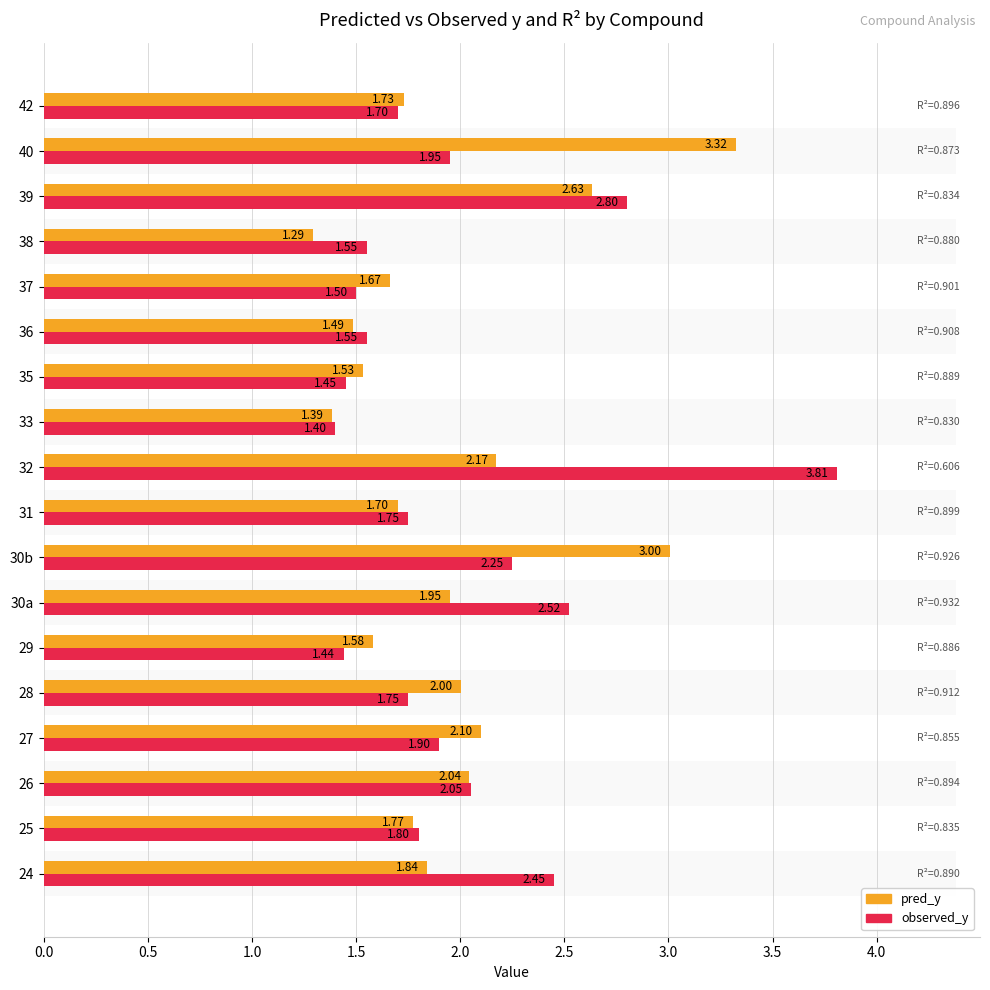

Which series has the widest spread of values?

observed_y